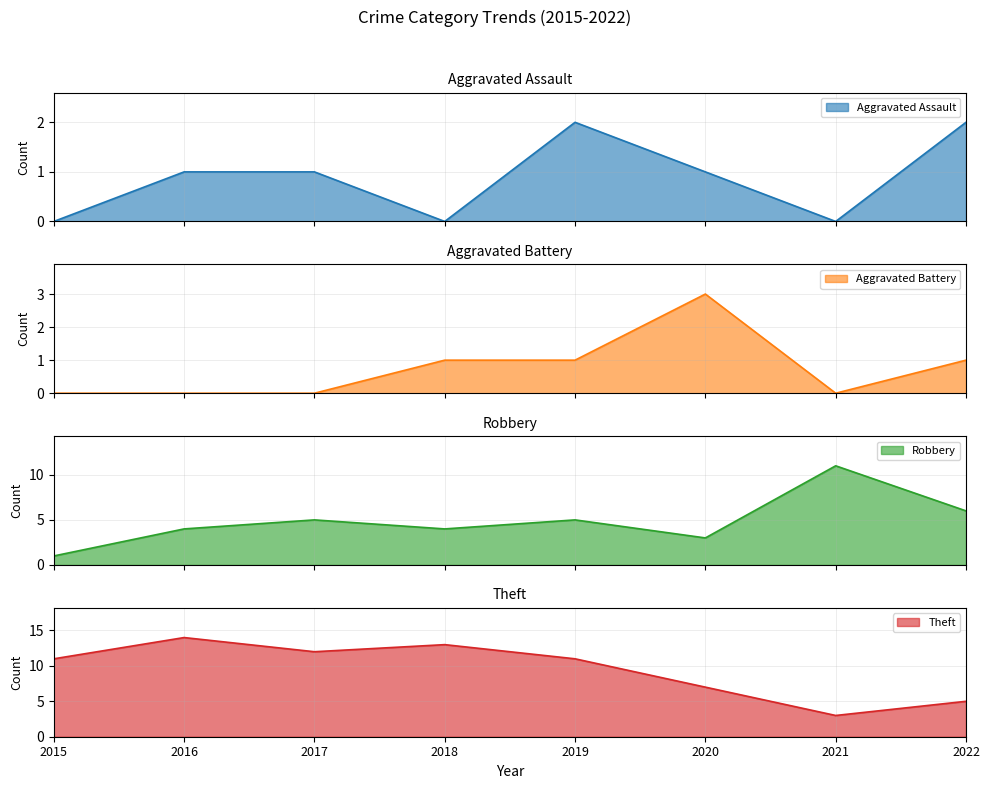

What is the greatest value displayed?

14